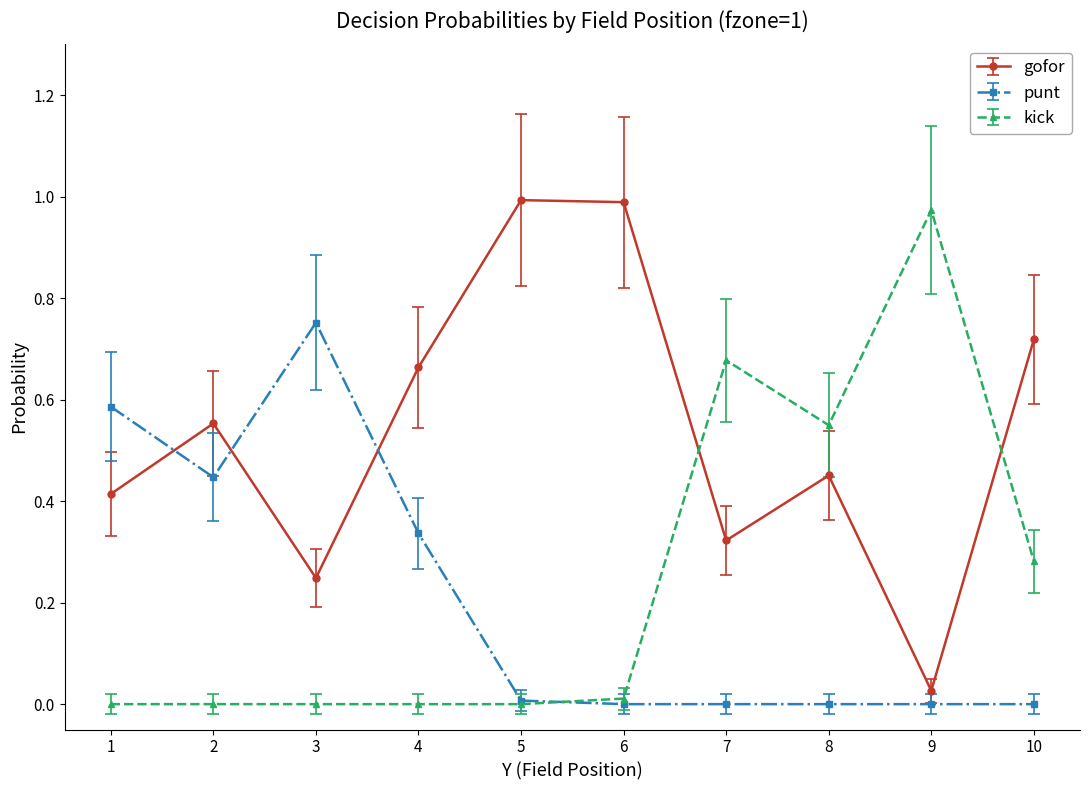

Between 1 and 8, which series saw the biggest shift?

punt